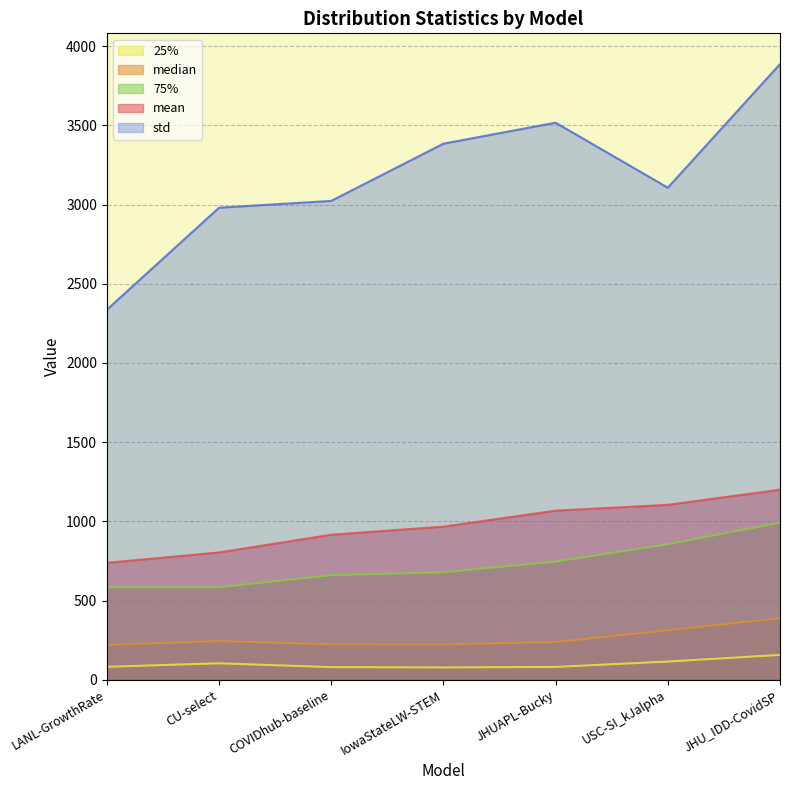

The value of mean at USC-SI_kJalpha is 1706.7. True or false?

False